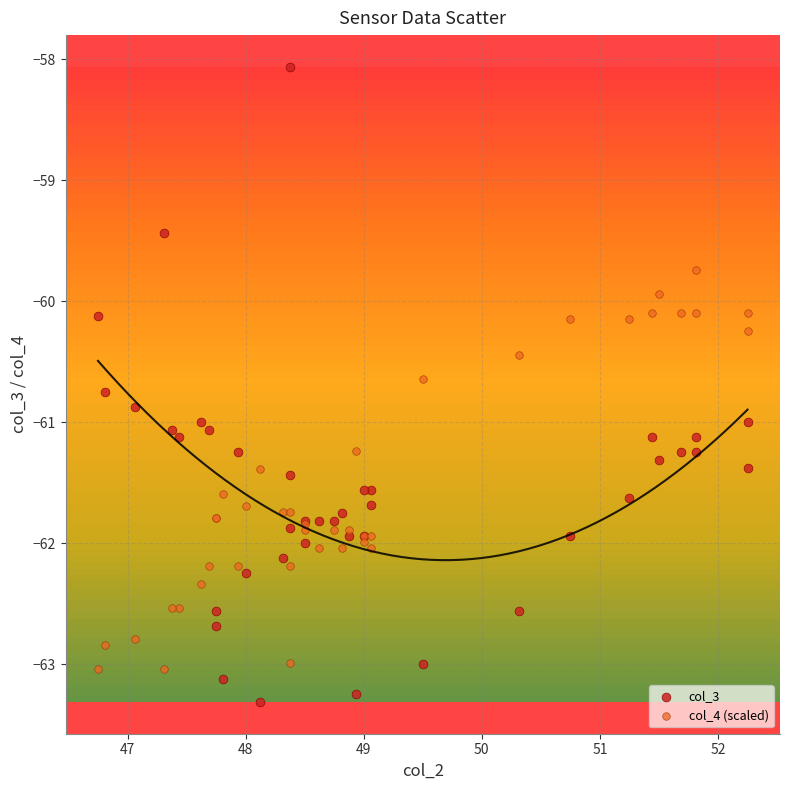

Which series reaches the minimum Y coordinate?

col_3